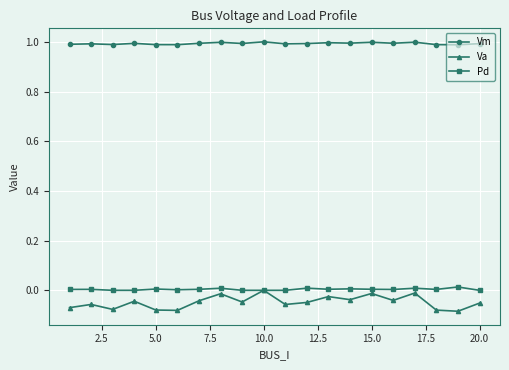

True or false: Va has more than 2 points higher than both neighbors.

True